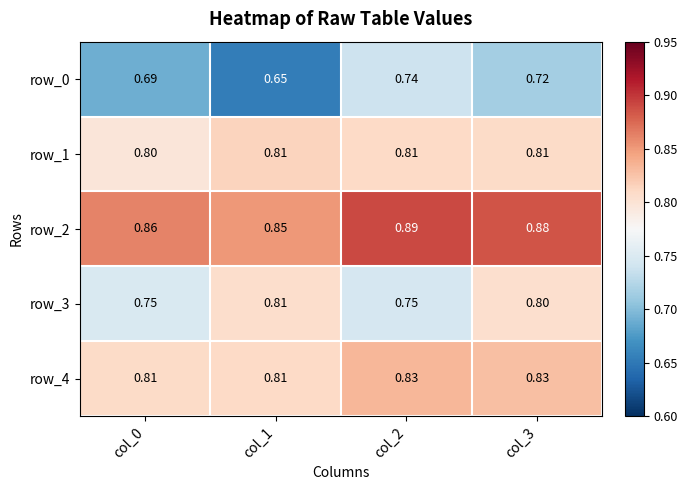

Reading left to right, transcribe all the data shown in this chart.

row_0: 0.7	0.7	0.7	0.7
row_1: 0.8	0.8	0.8	0.8
row_2: 0.9	0.9	0.9	0.9
row_3: 0.7	0.8	0.7	0.8
row_4: 0.8	0.8	0.8	0.8